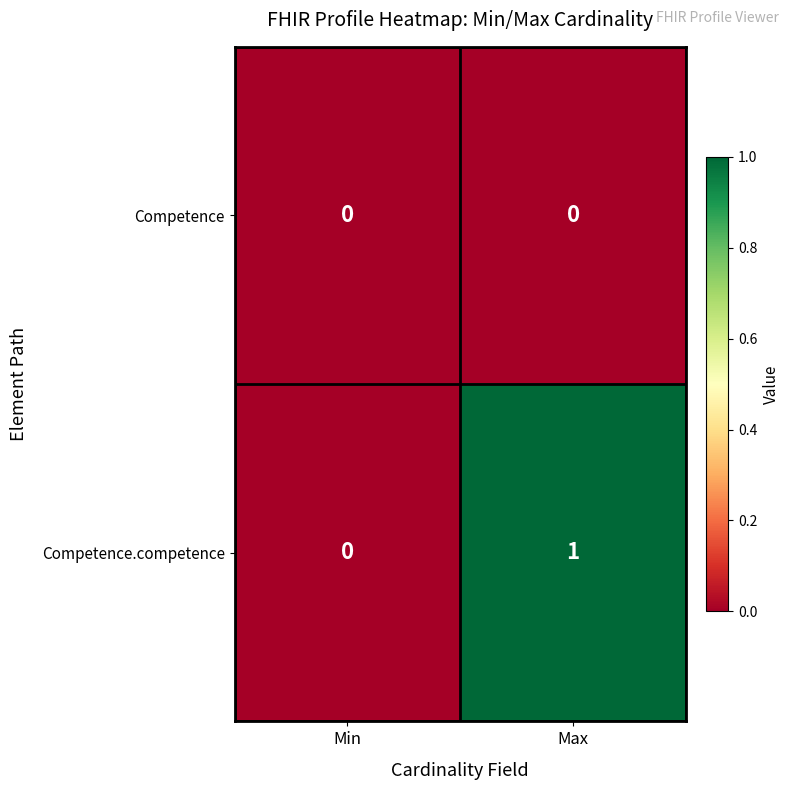

Is it true that Competence equals 0 at Max?

True